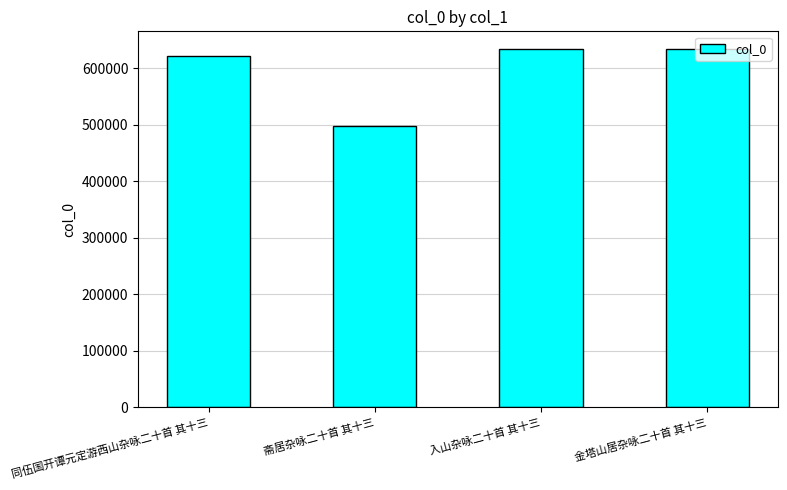

What is the change in value from 斋居杂咏二十首 其十三 to 入山杂咏二十首 其十三?

+135672